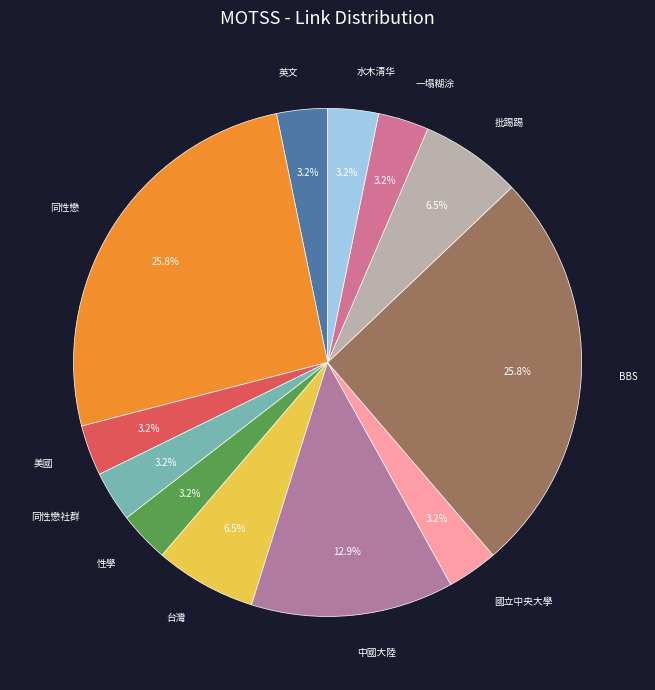

What is the total percentage of 國立中央大學 and BBS?

29.0%